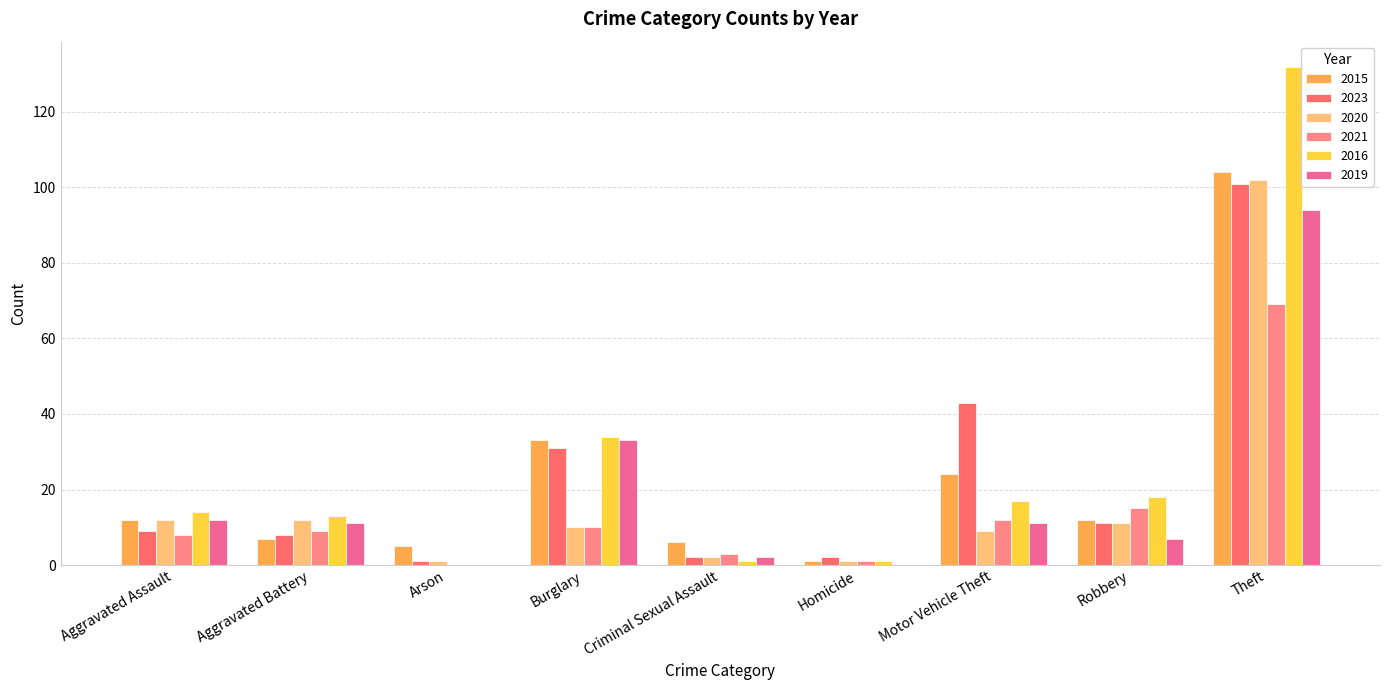

What is the average value of the 2020 series?

18